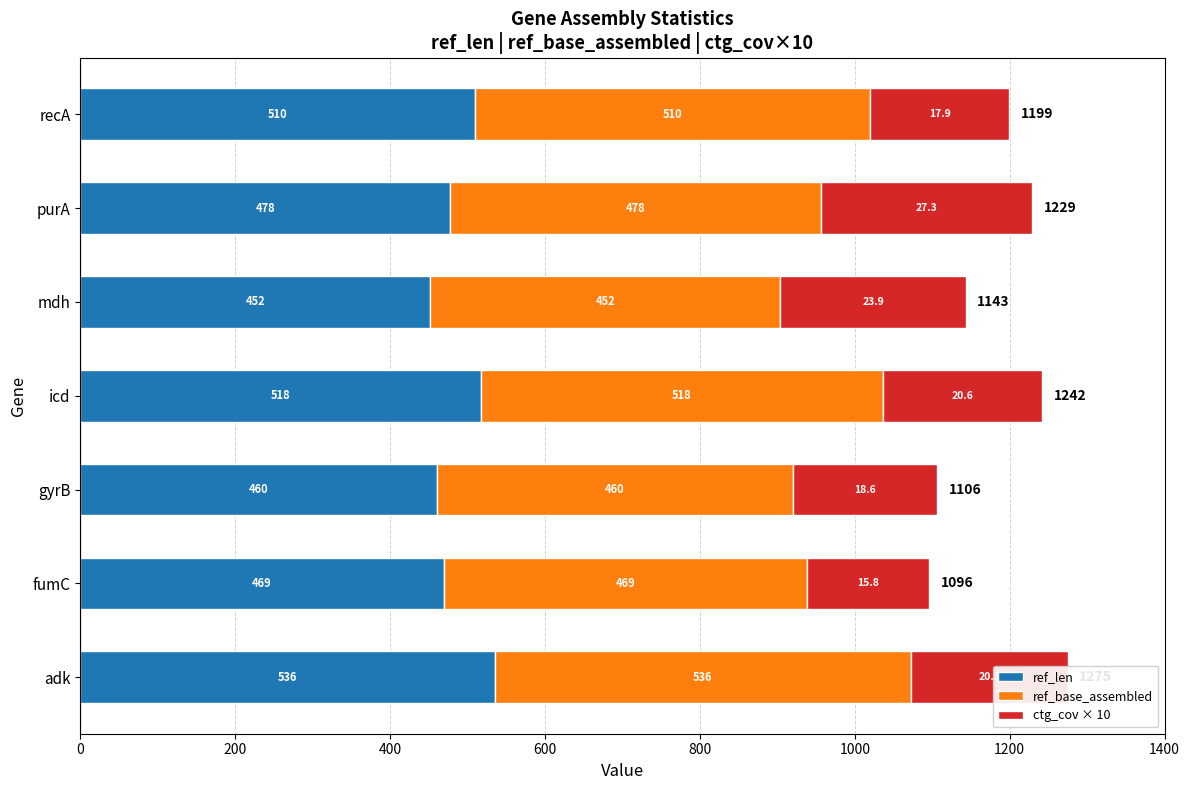

What is the difference between the second highest and second lowest values in the ref_len series?

58